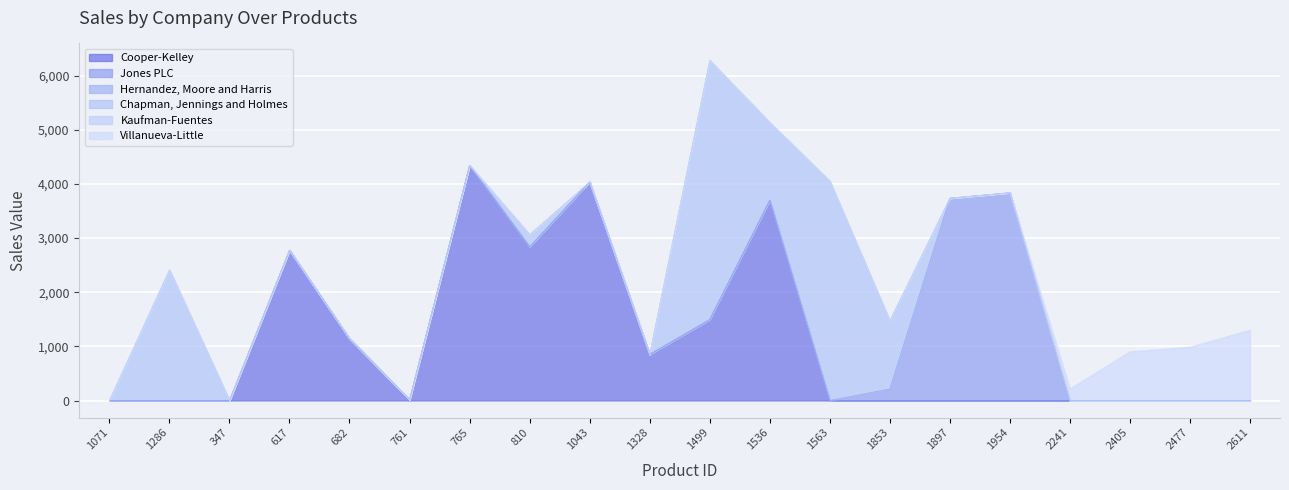

The value of Jones PLC at 617 is 0. True or false?

True